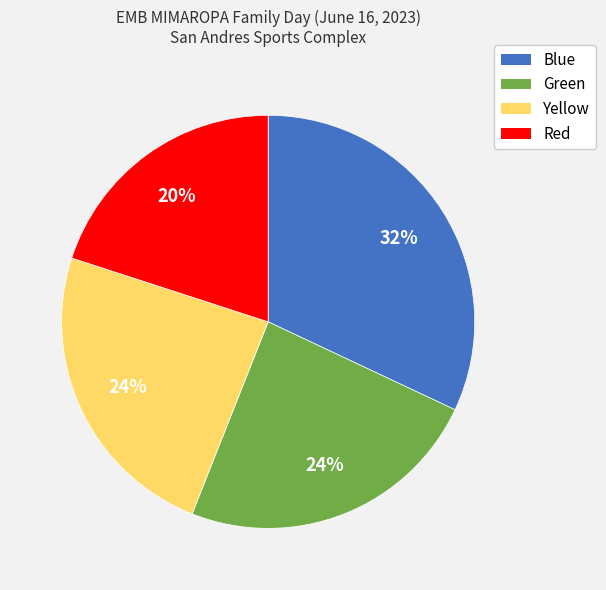

Does Blue represent more than half of the total?

No